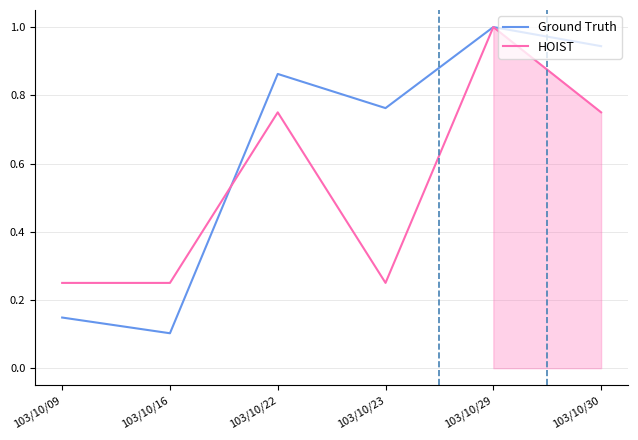

Rank the series at 103/10/23 from highest to lowest value.

Ground Truth, HOIST